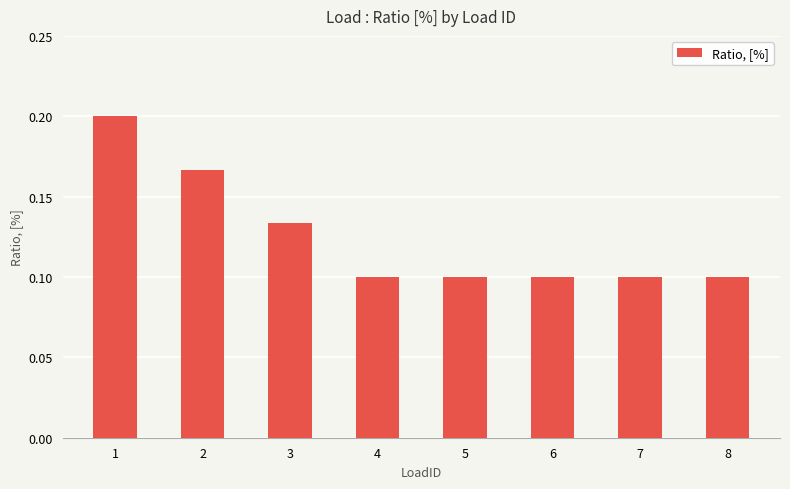

What is the sum of the values at 4 and 1?

0.3